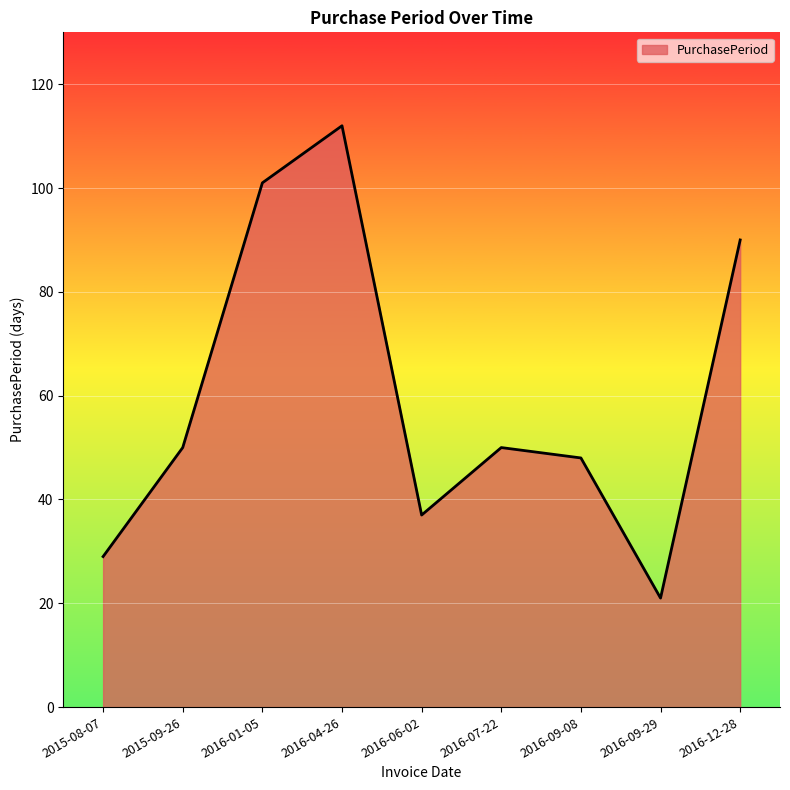

Which has a higher value, 2015-09-26 or 2016-04-26?

2016-04-26